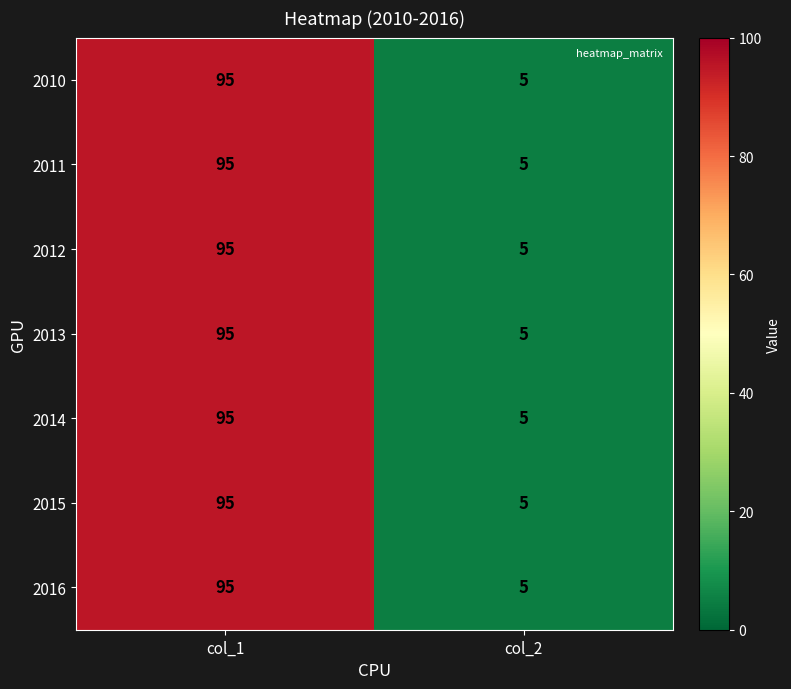

At which category is the sum across all series the highest?

col_1